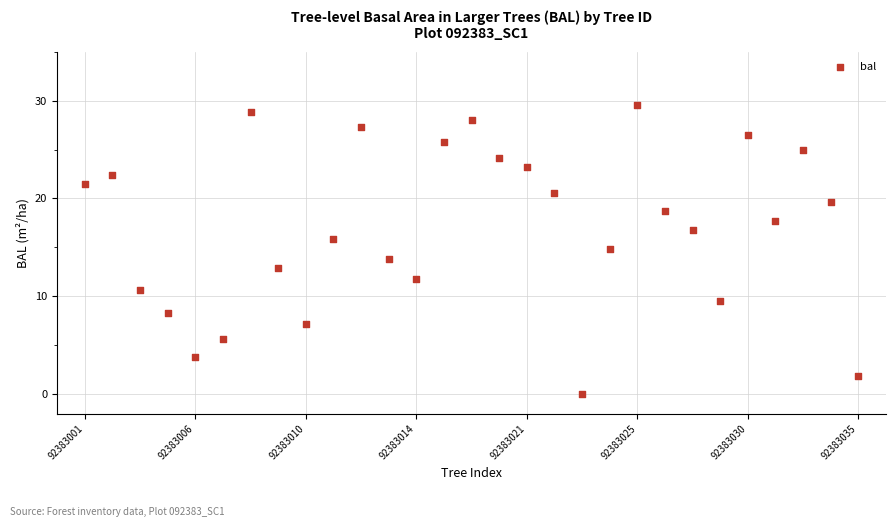

What is the range of X values (max minus min)?

28.0